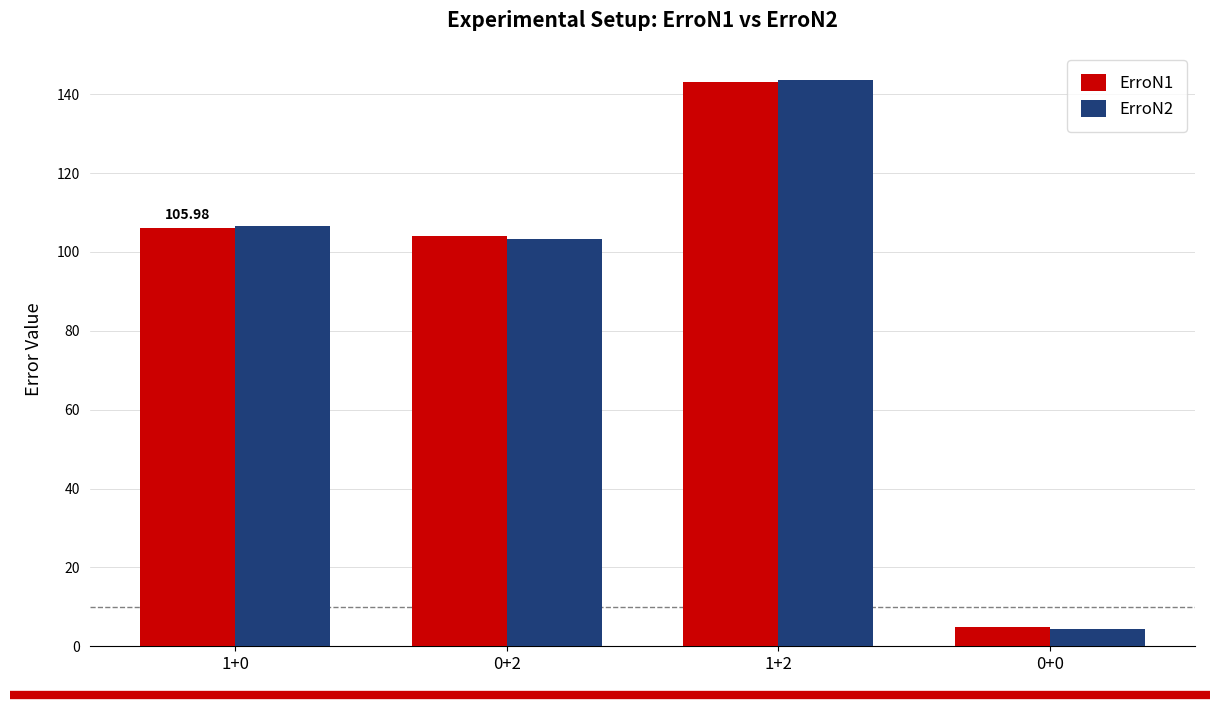

List the labels in order of ErroN2 value, largest first.

1+2, 1+0, 0+2, 0+0